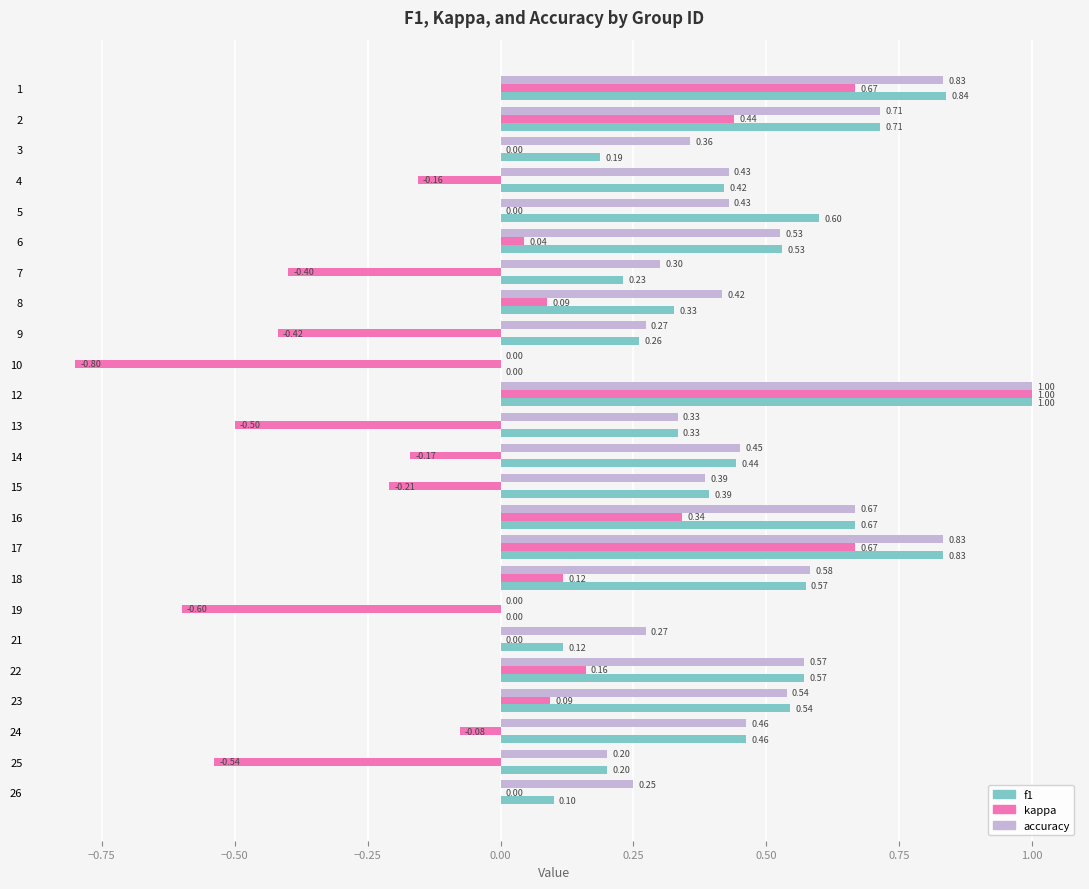

What is the sum of the f1 values at 14 and 18?

1.0